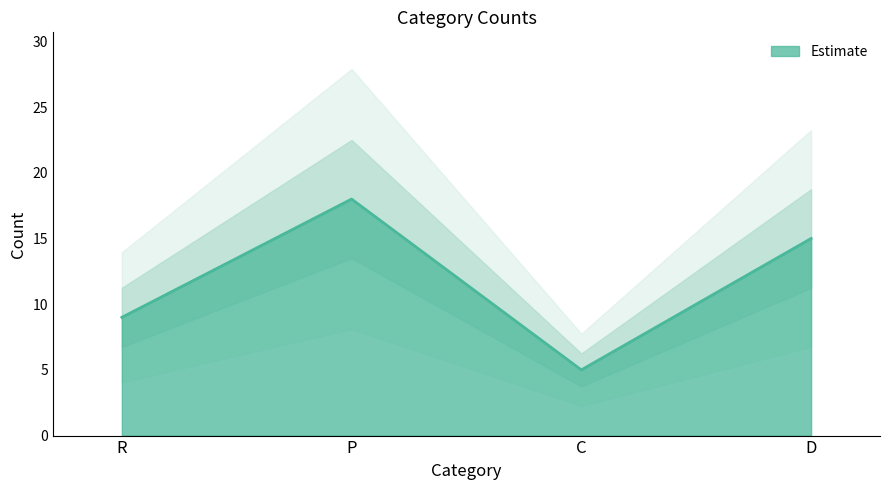

The chart shows a value of 21 at D. True or false?

False